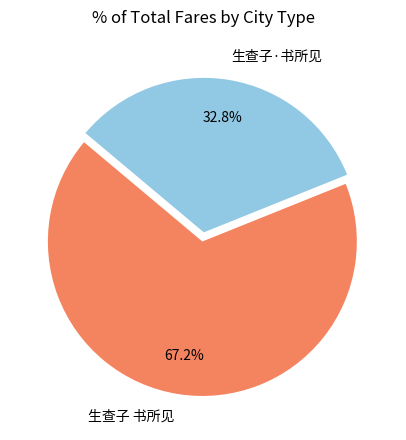

How many segments does this pie chart have?

2